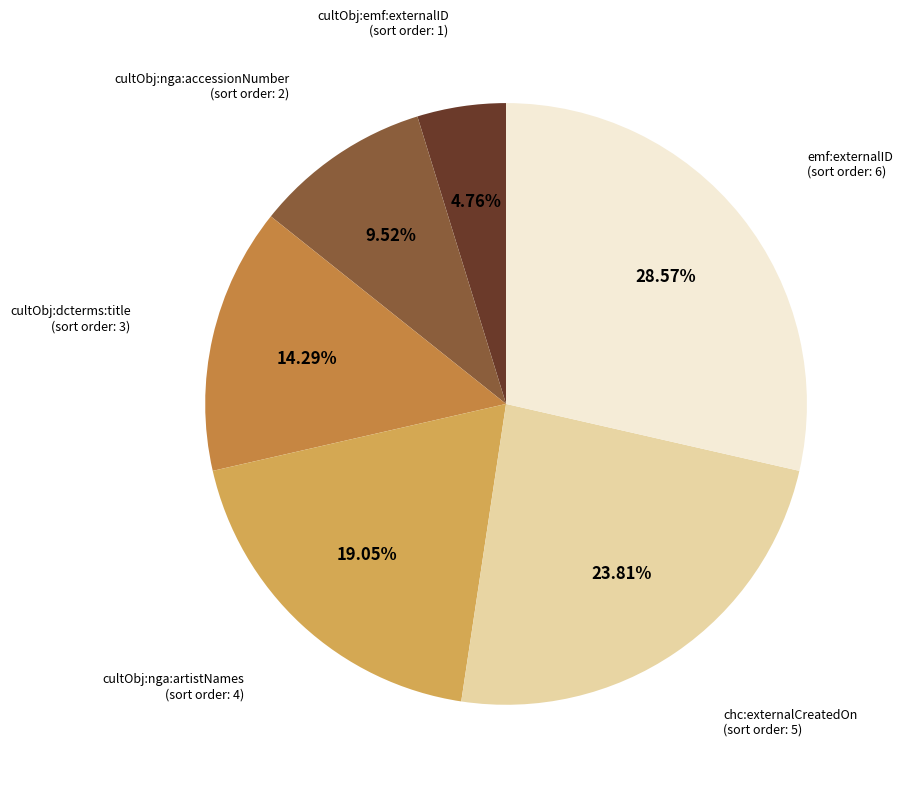

Is there any slice that represents more than half of the pie?

No